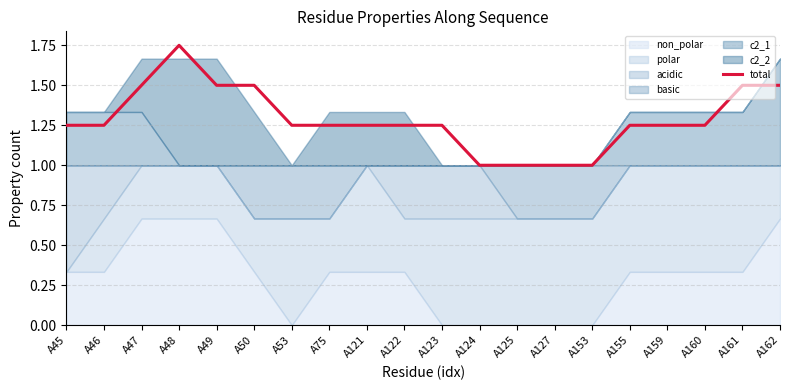

Reading left to right, list all the values displayed in this chart.

A45=1.2	A46=1.2	A47=1.5	A48=1.8	A49=1.5	A50=1.5	A53=1.2	A75=1.2	A121=1.2	A122=1.2	A123=1.2	A124=1.0	A125=1.0	A127=1.0	A153=1.0	A155=1.2	A159=1.2	A160=1.2	A161=1.5	A162=1.5